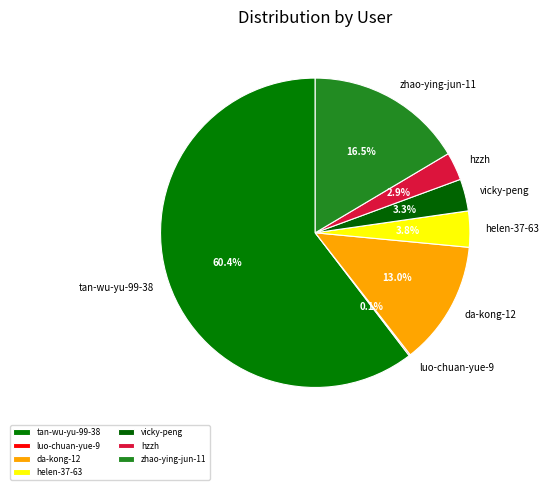

What is the largest slice in the pie chart?

tan-wu-yu-99-38